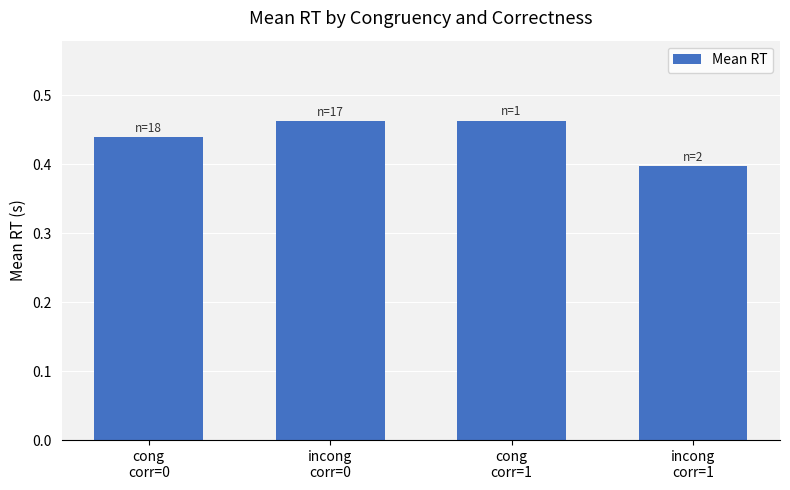

Which category has the lowest value across all series?

incong
corr=1